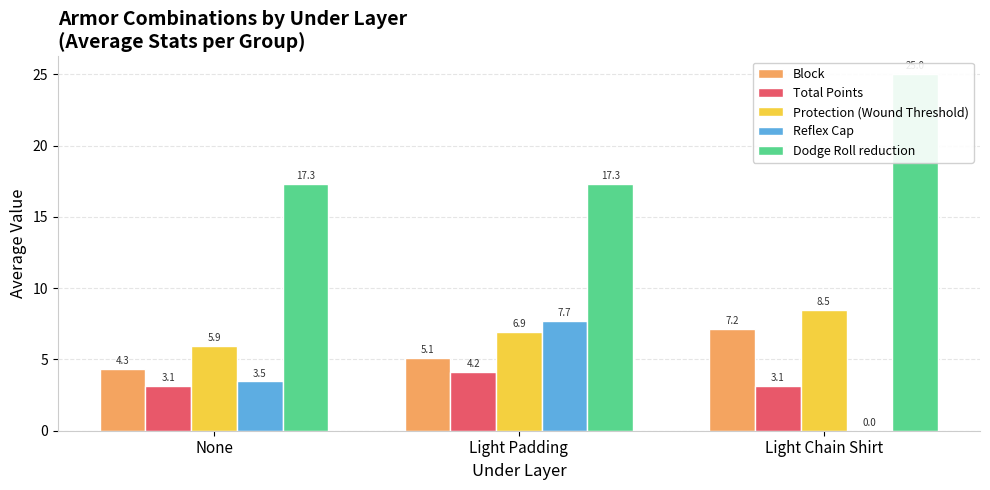

Is the value of Block at Light Chain Shirt greater than the value of Protection (Wound Threshold) at Light Padding?

Yes